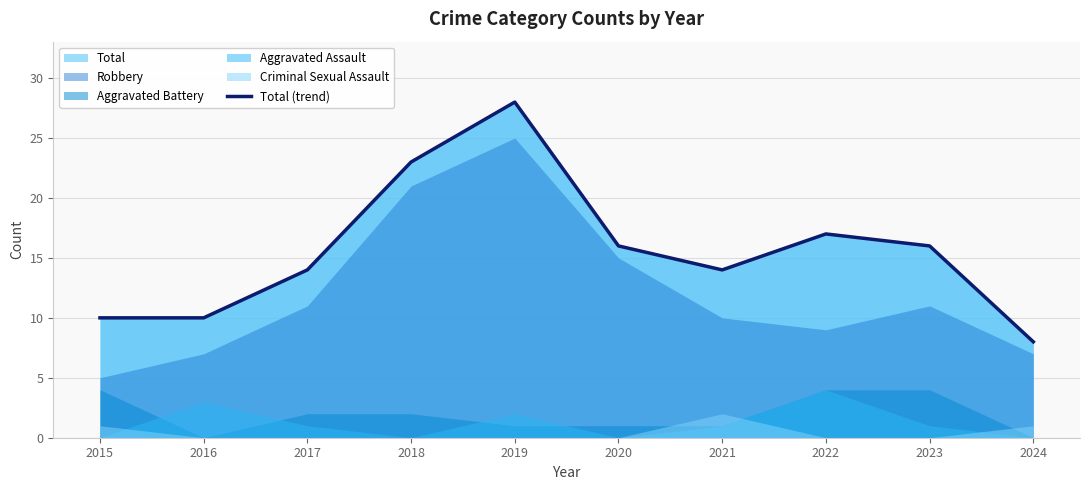

What is the maximum value for Total (trend)?

28